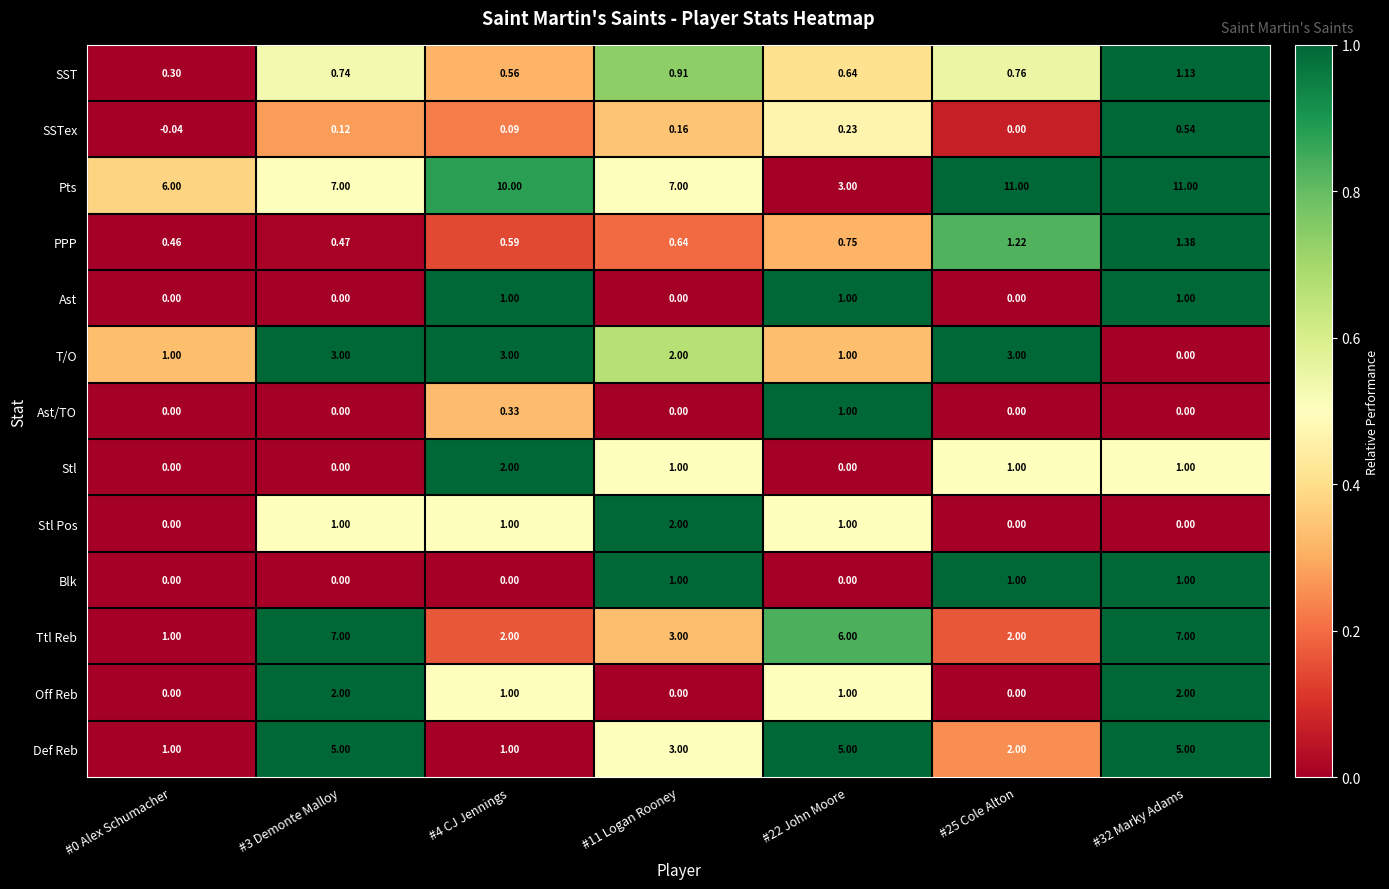

Which series has the largest total across all categories?

Pts